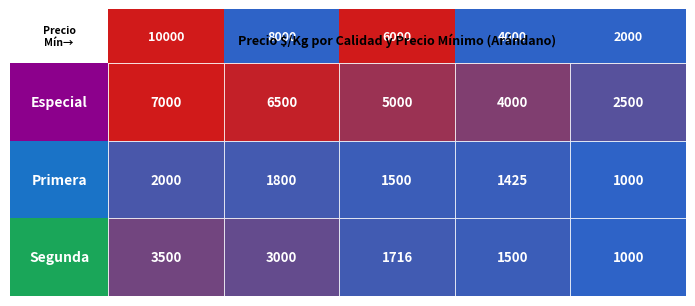

How many data points in Segunda are above 1716?

2